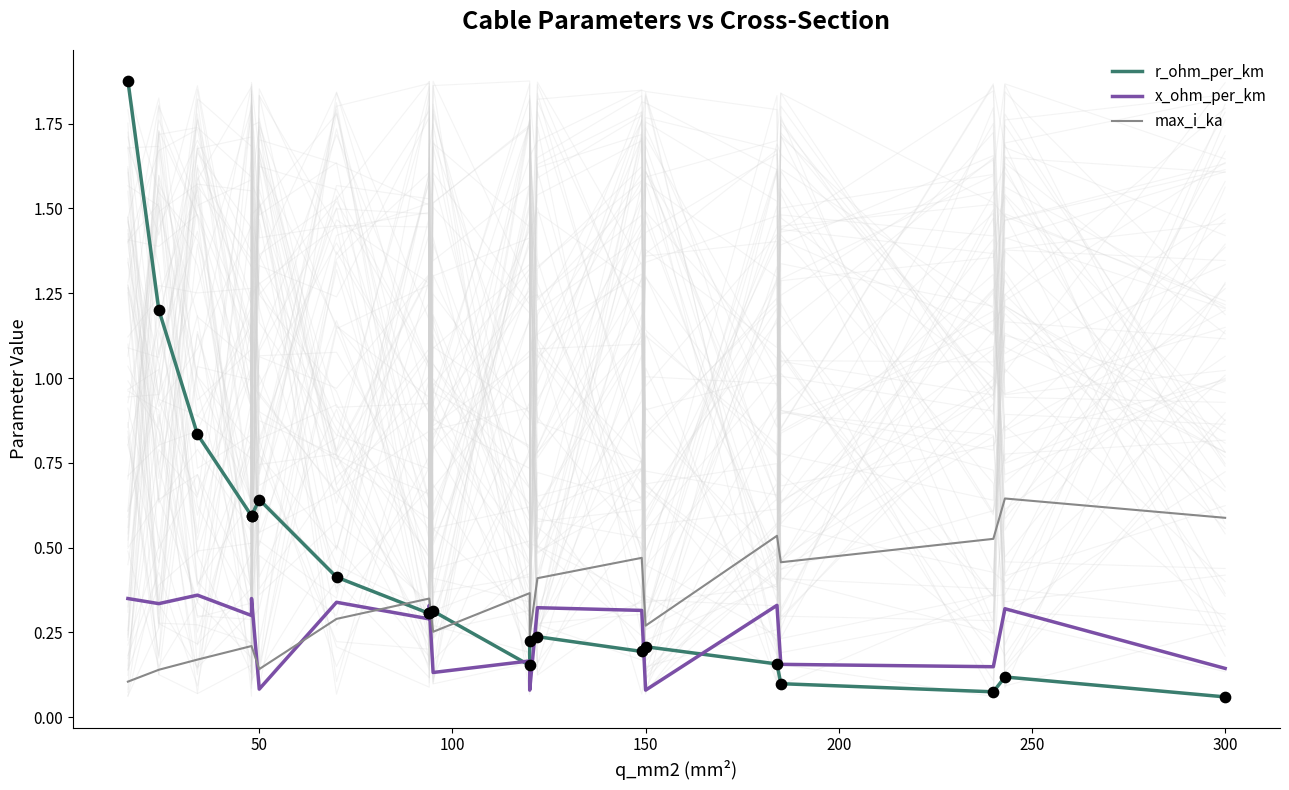

What is the total value across all series at 300?

0.8